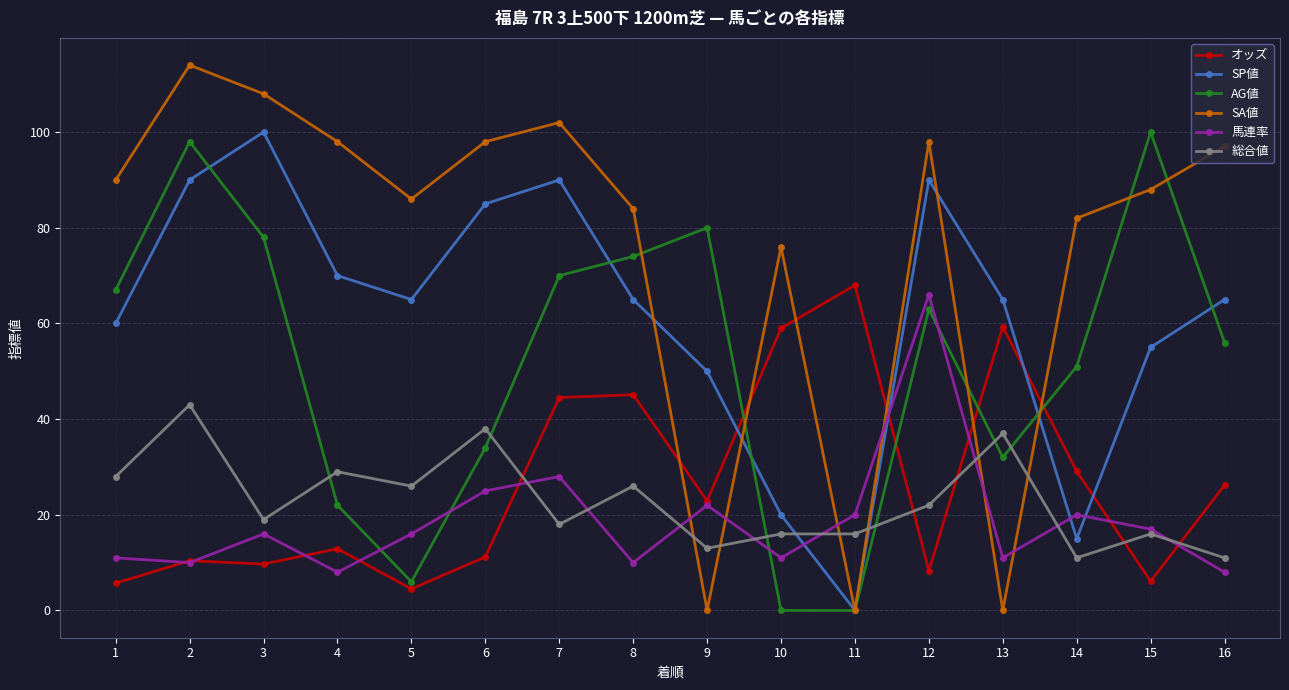

What is the minimum value for オッズ?

4.5